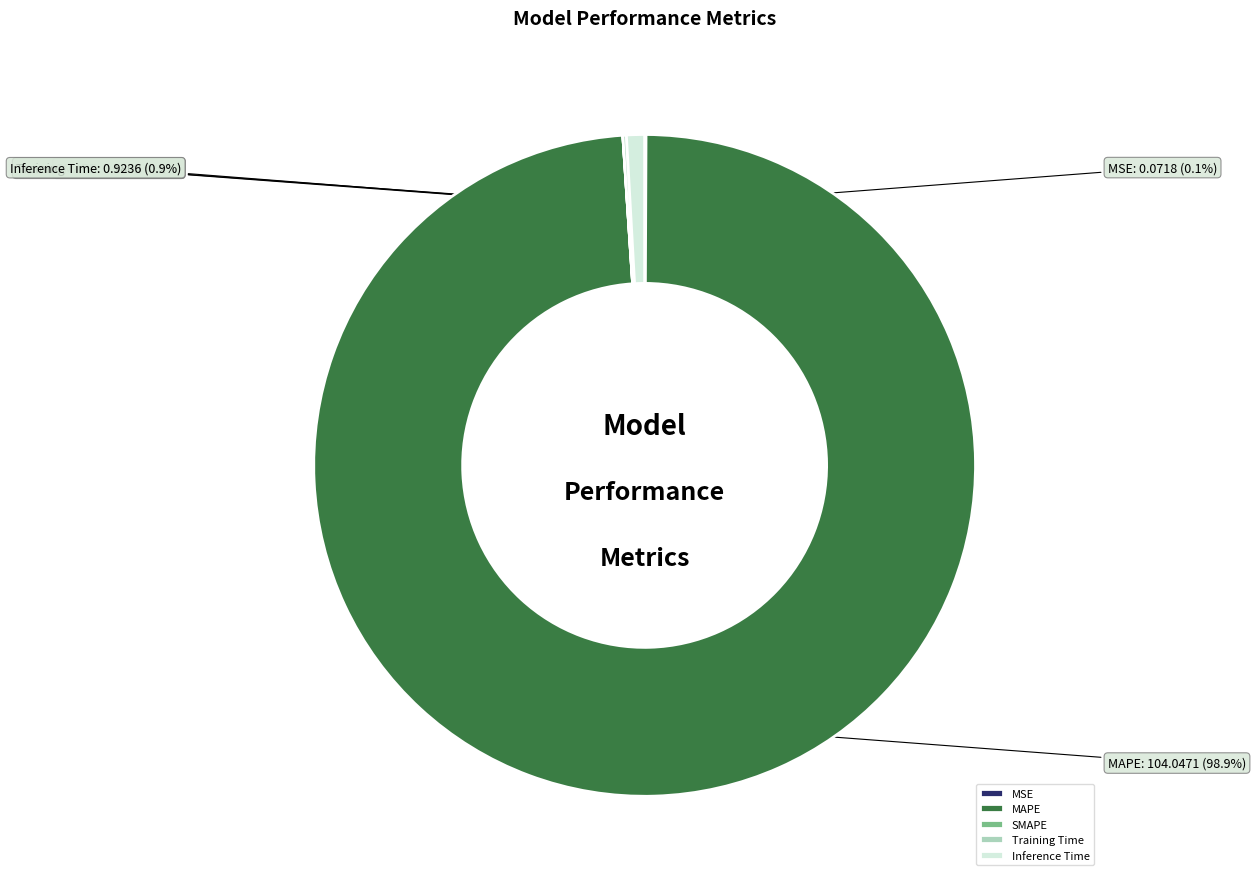

Is MAPE the majority of the pie?

Yes